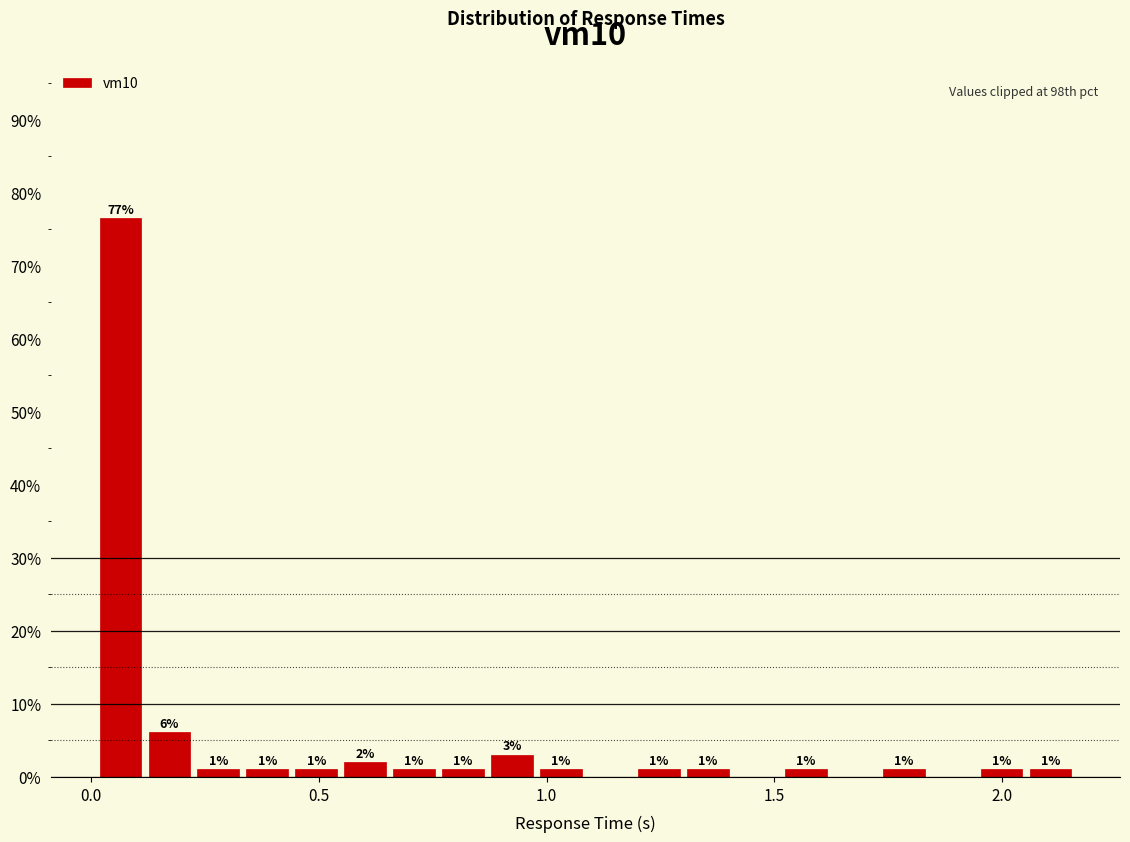

Read against the x-axis, roughly where is the centre of the tallest bar?

0.05